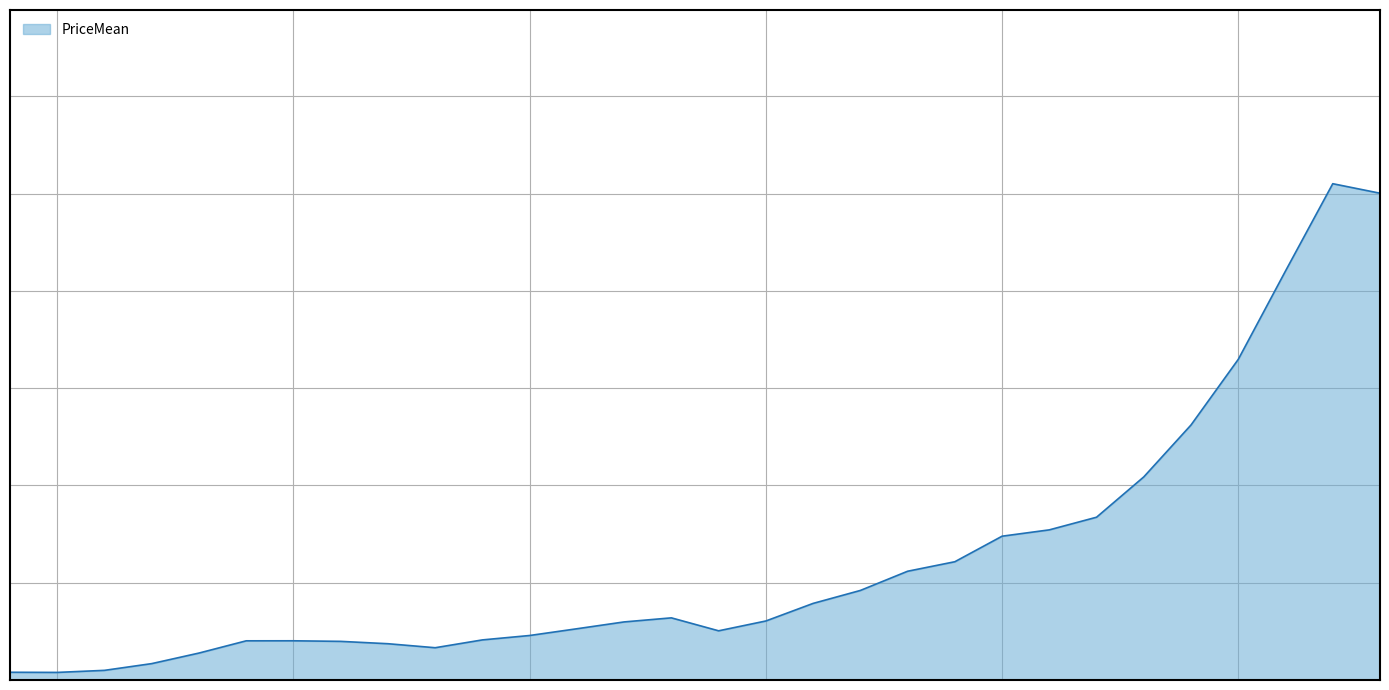

Does the chart display data point markers on the line(s)?

No